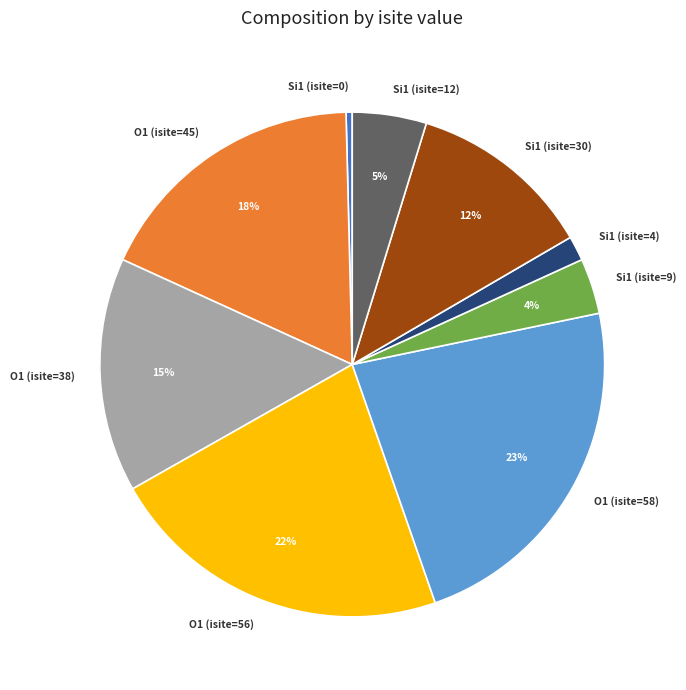

The O1 (isite=58) slice represents 10% of the pie. True or false?

False